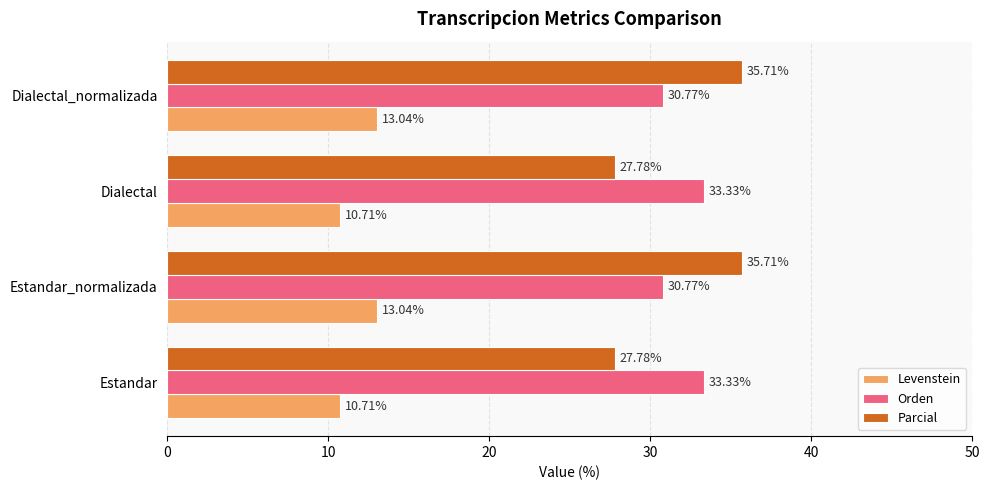

Rank the series by their maximum value, from lowest to highest.

Levenstein, Orden, Parcial